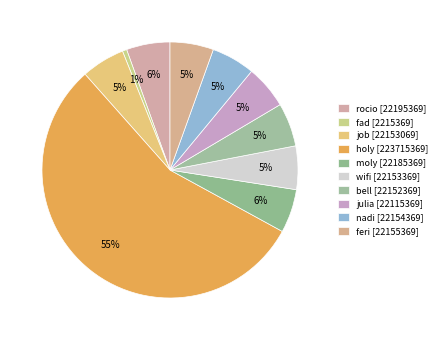

How many slices are in this pie chart?

10